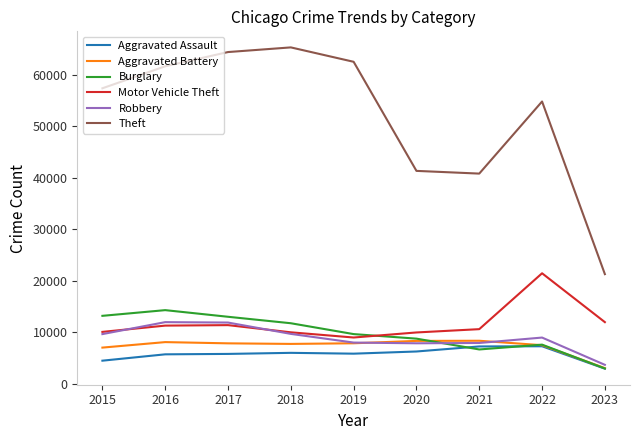

Between 2017 and 2023, which series saw the biggest shift?

Theft